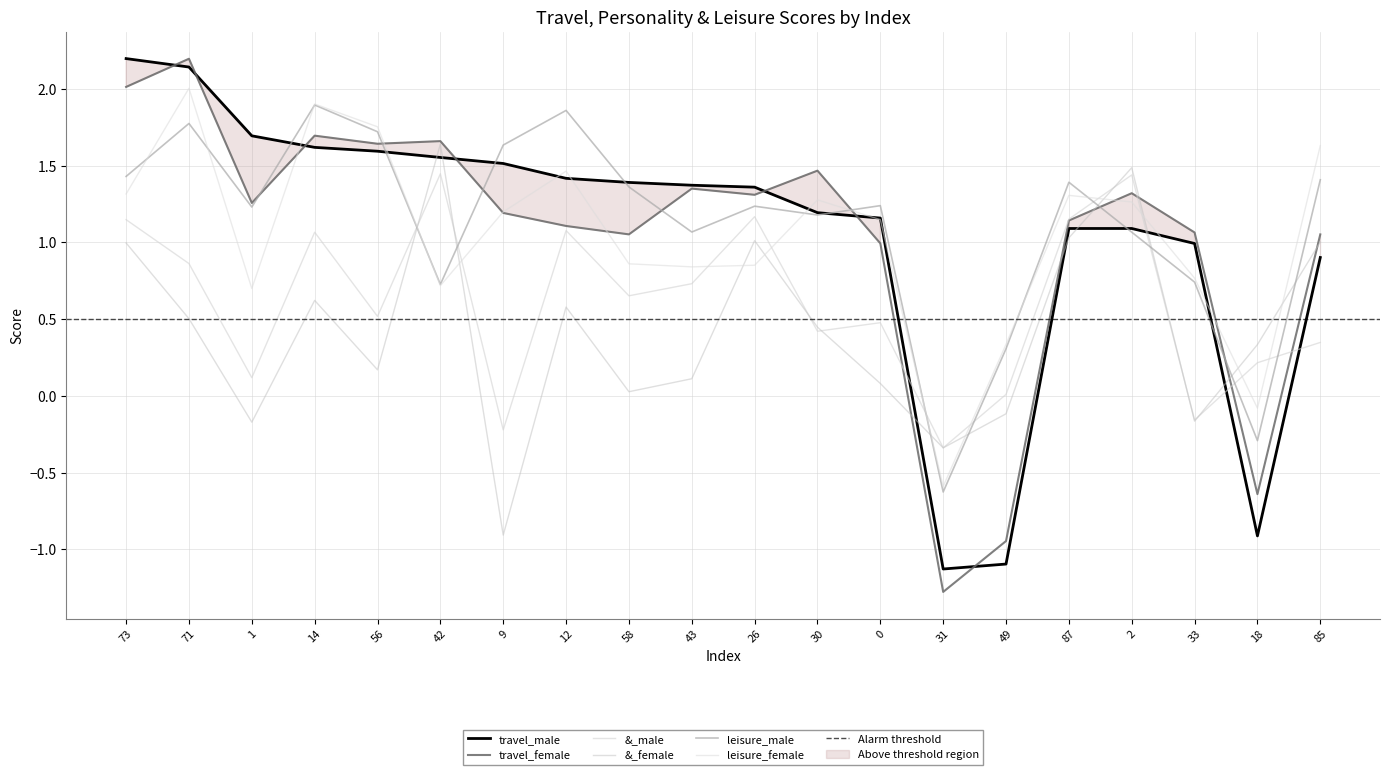

What is the minimum value shown in the chart?

-1.3